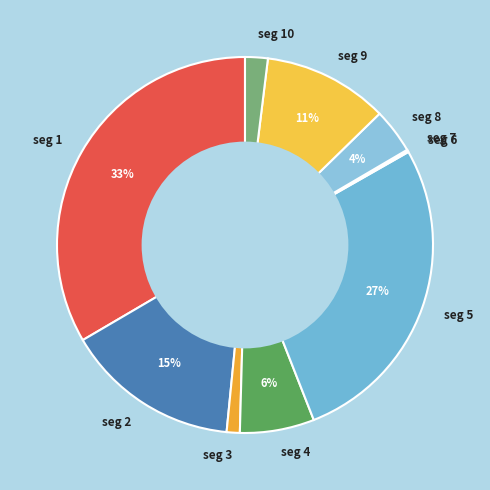

The seg 9 slice represents 11% of the pie. True or false?

True